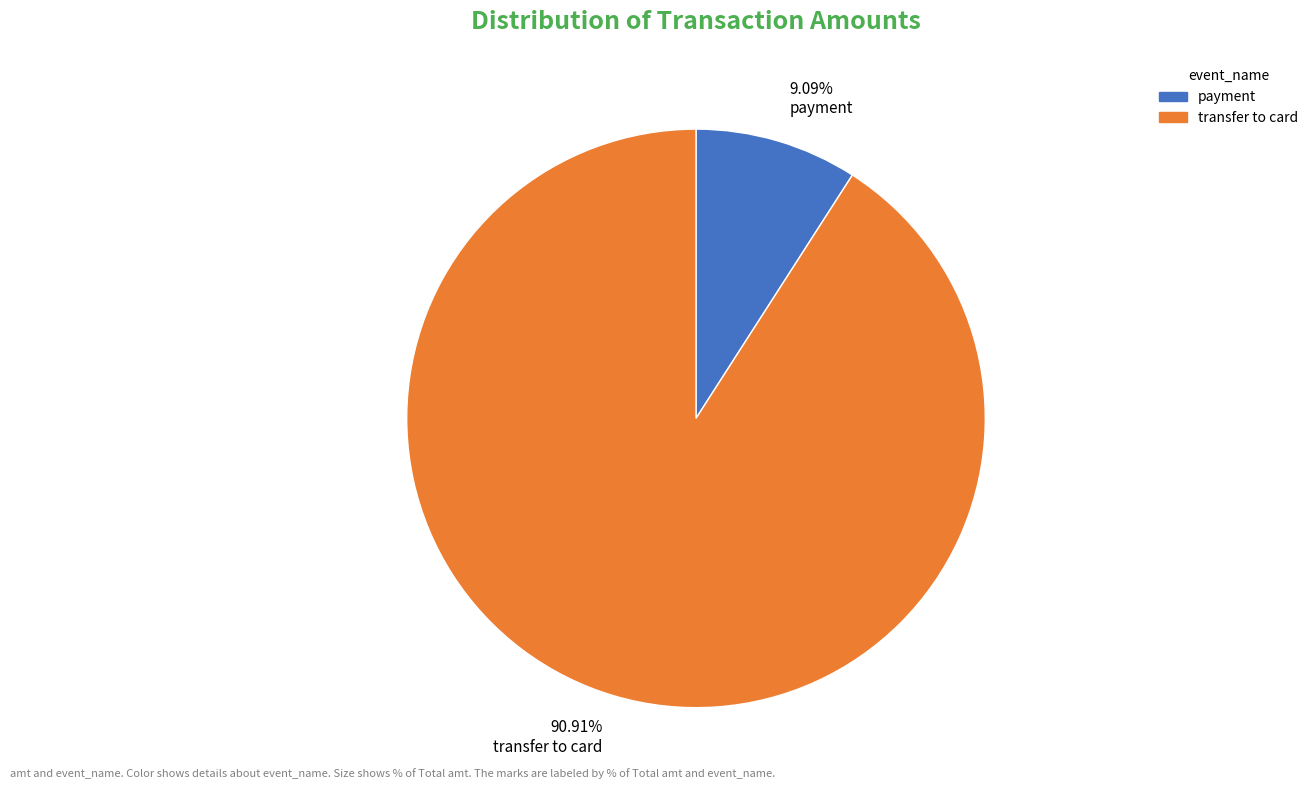

Does any single category account for the majority?

Yes